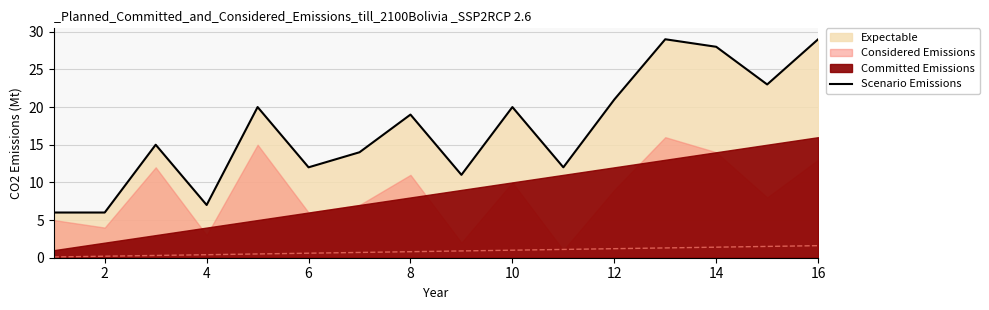

What is the value of the 6th point from the left?

12